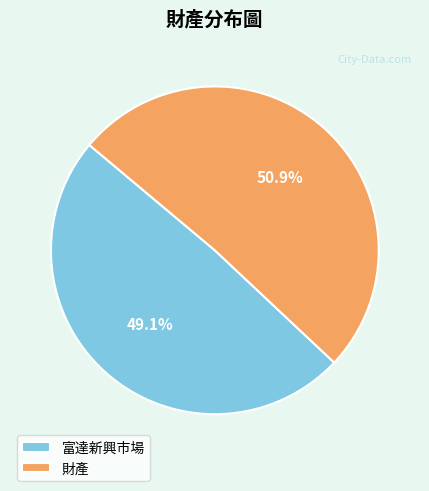

True or false: 富達新興市場 accounts for 61% of the total.

False